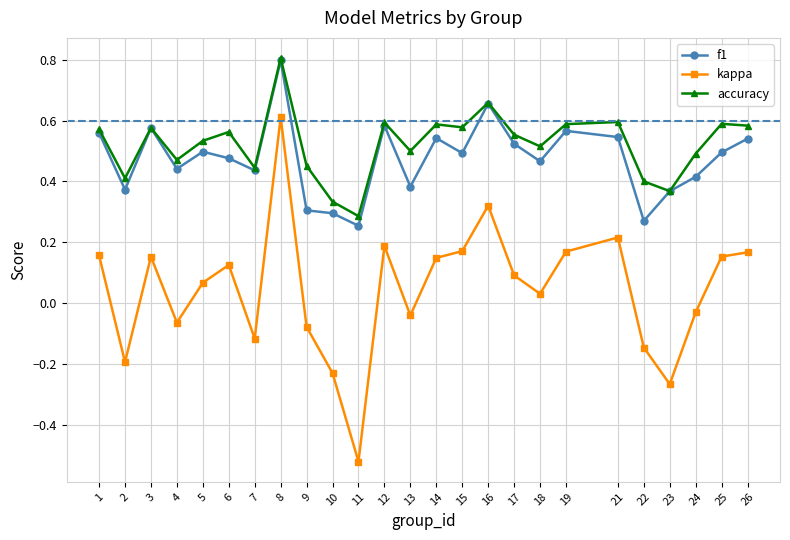

At how many categories does at least one series exceed 0?

25